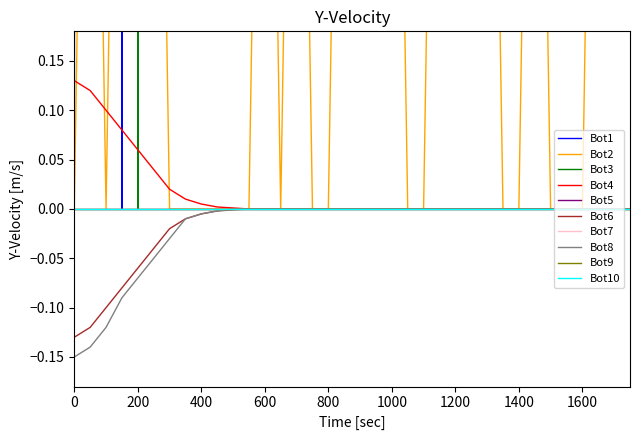

How many categories are shown in the chart?

37